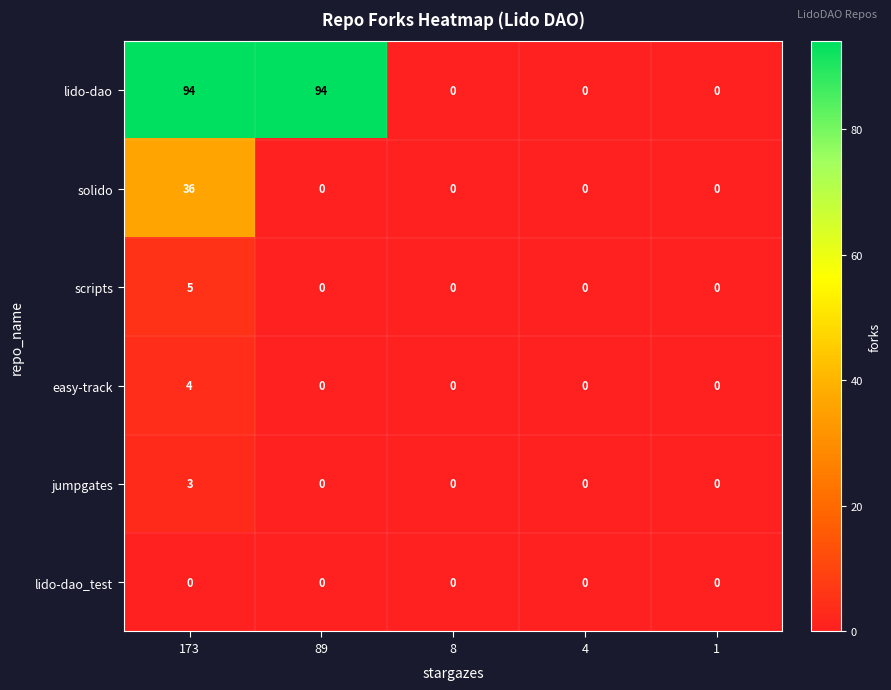

What is the difference between the maximum and minimum values in the easy-track series?

4